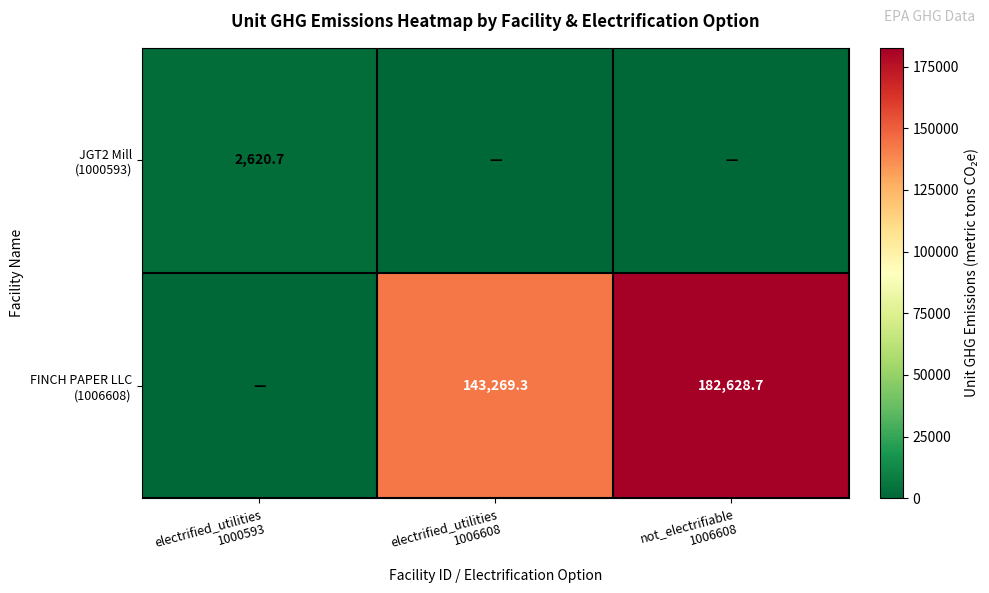

What is the difference between the maximum and minimum values in the FINCH PAPER LLC (1006608) series?

182628.7